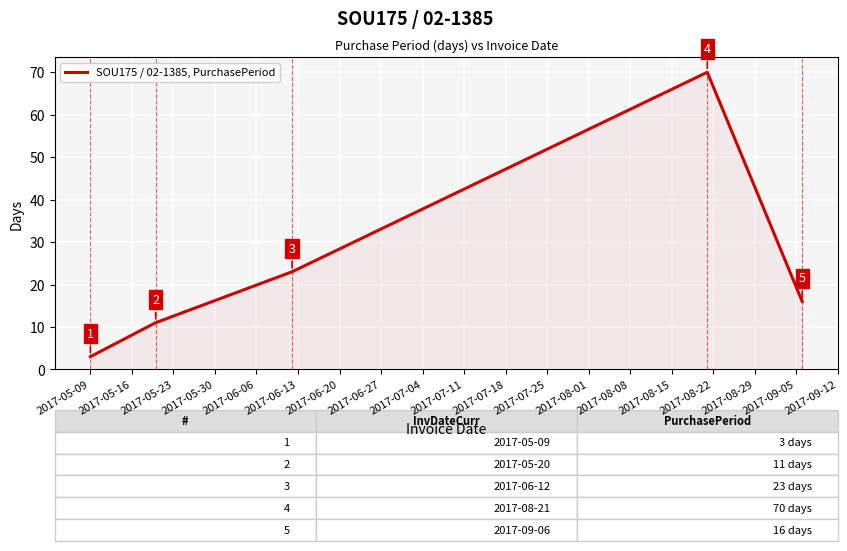

True or false: there are more than 0 points higher than both neighbors.

True